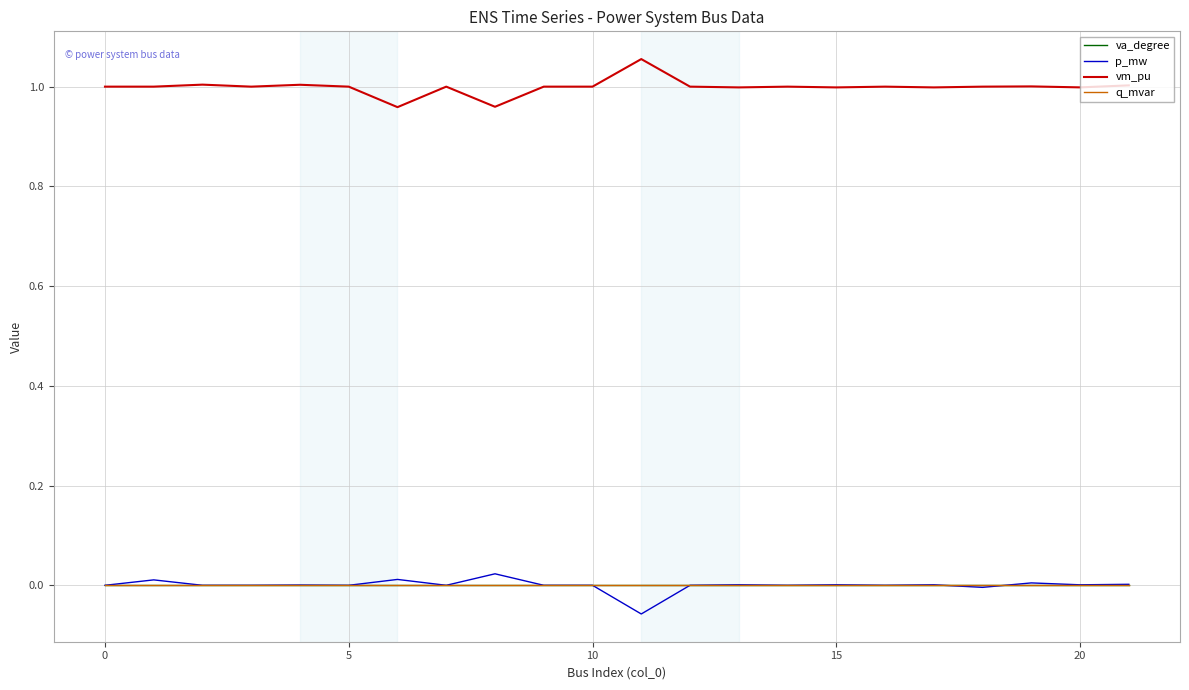

Is this an area chart (filled region under the line)?

No